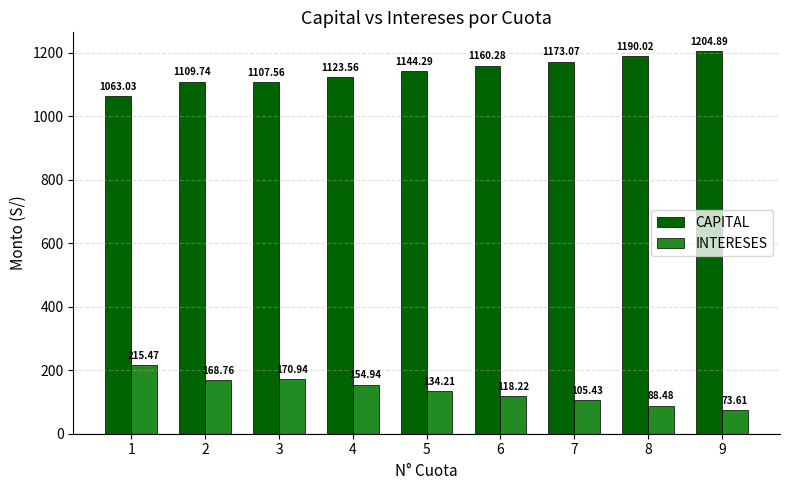

Which category has the lowest value in the INTERESES series?

9